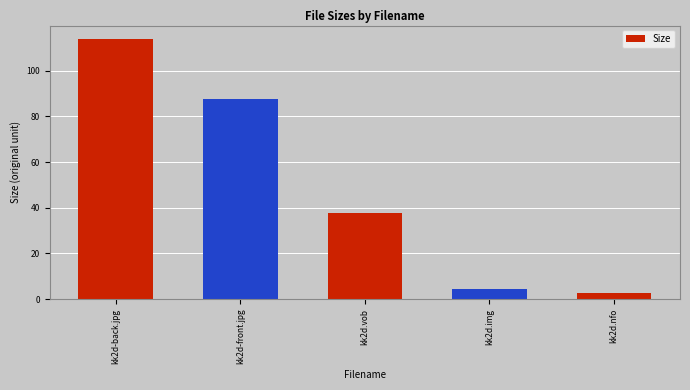

The value at kk2d.nfo is 2.7. True or false?

True